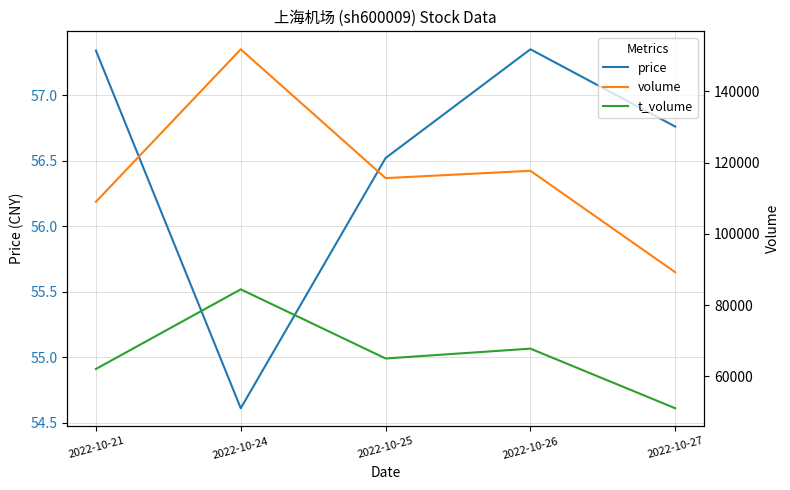

Which has a higher value, 2022-10-25 or 2022-10-26?

2022-10-26